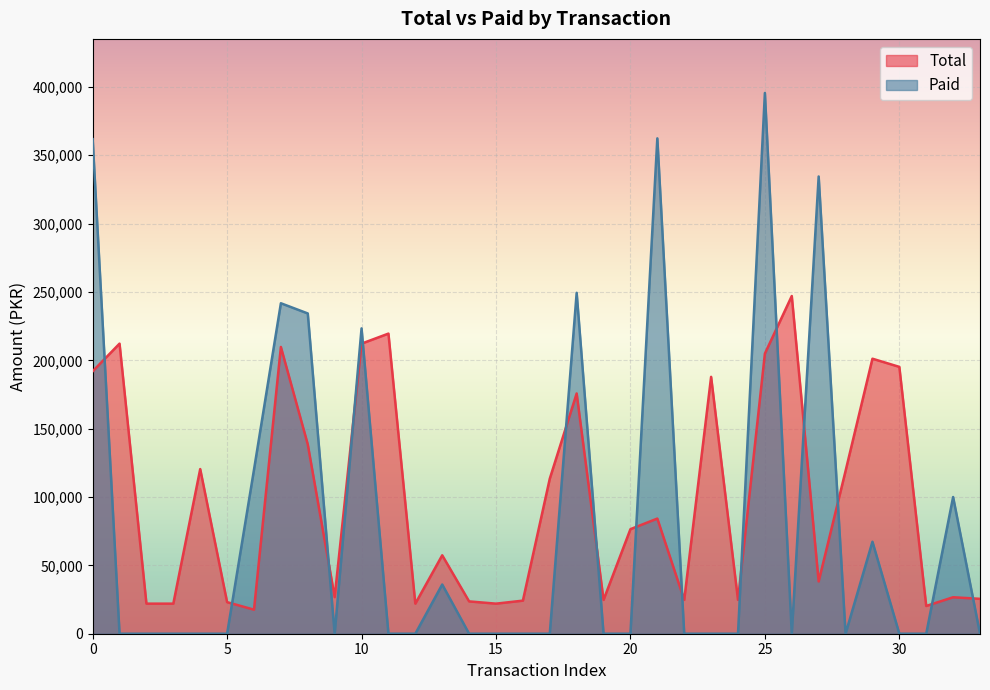

Is it true that Paid equals 268820 at 24?

False